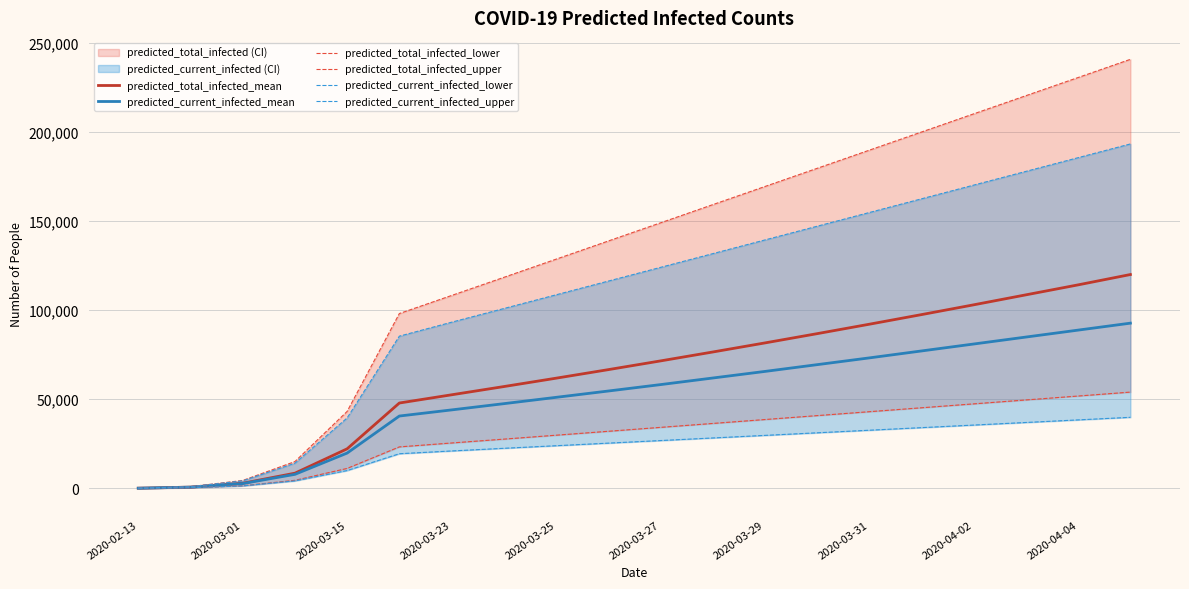

Is the value of predicted_total_infected_lower at 2020-03-15 greater than the value of predicted_current_infected_upper at 15?

No